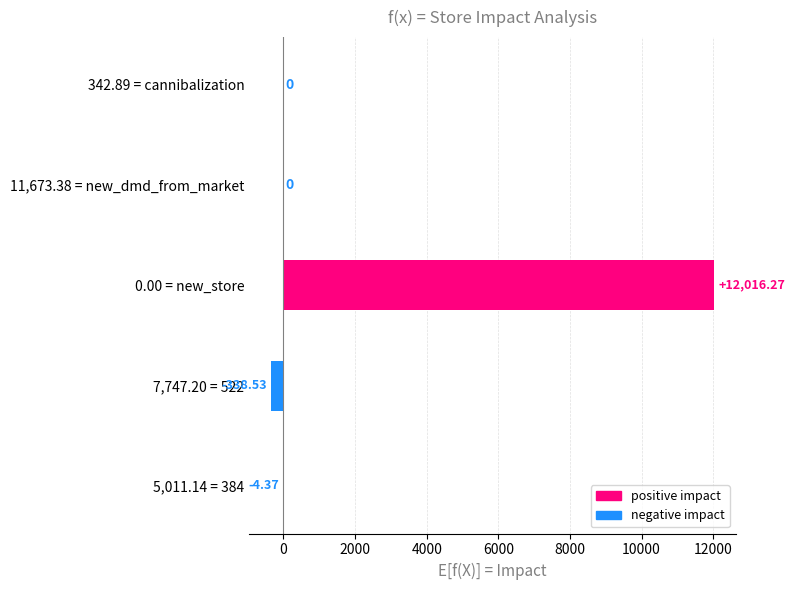

What is the average value?

2334.7